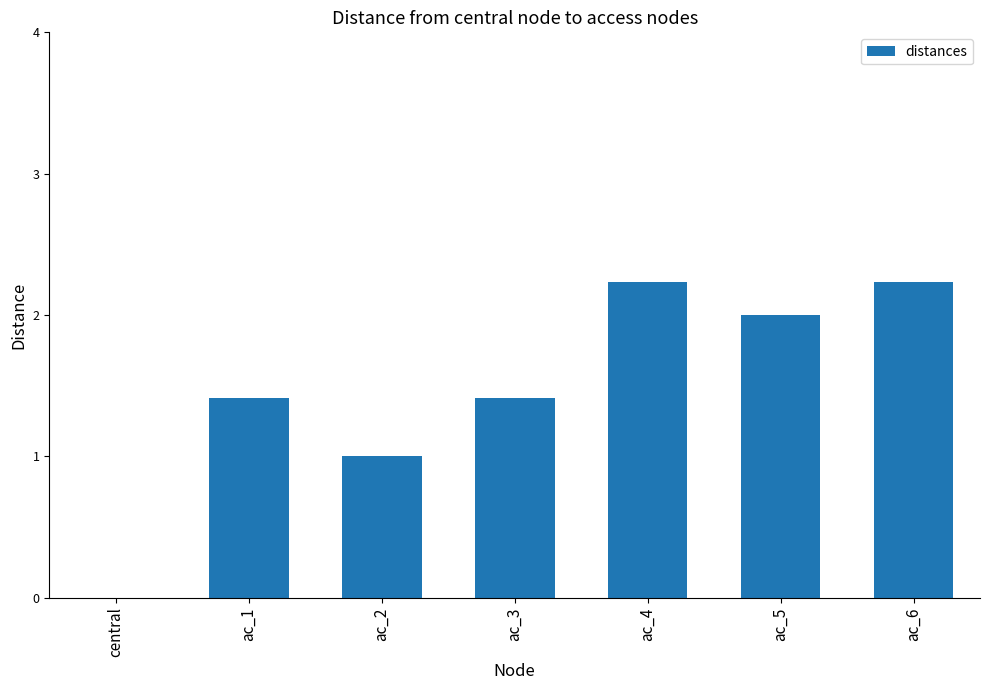

What is the sum of the values at ac_2 and central?

1.0